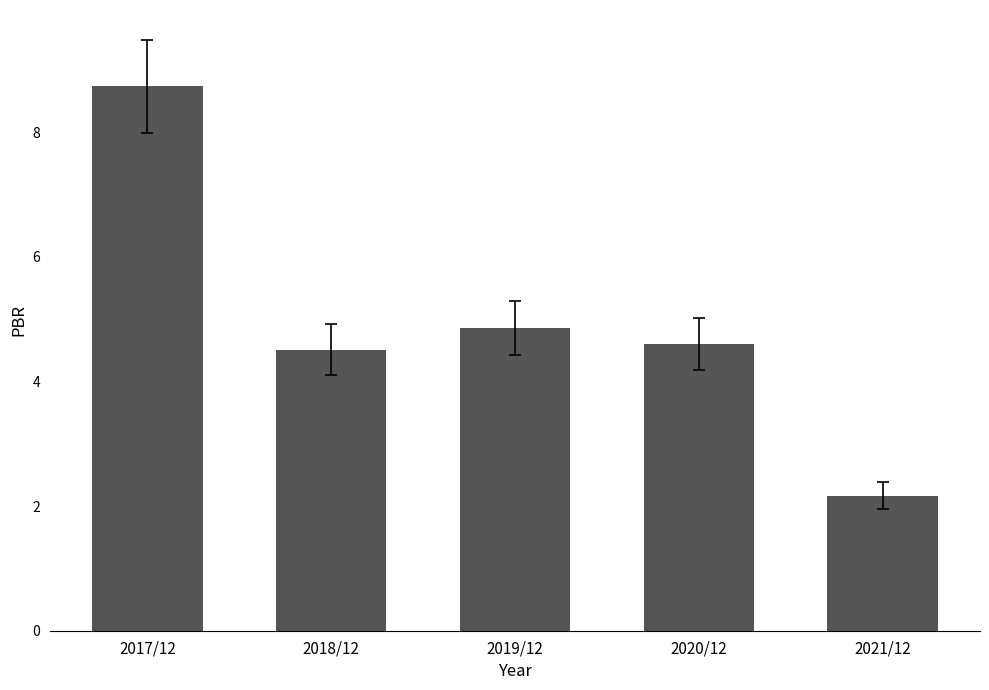

Does the chart contain stacked bars?

No